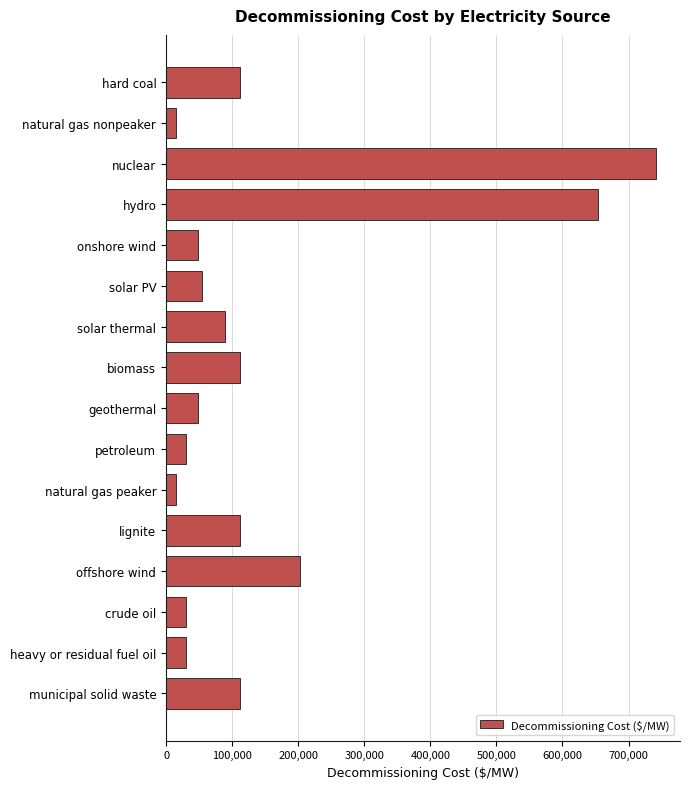

Approximately how many times larger is the value at biomass compared to lignite?

1.0